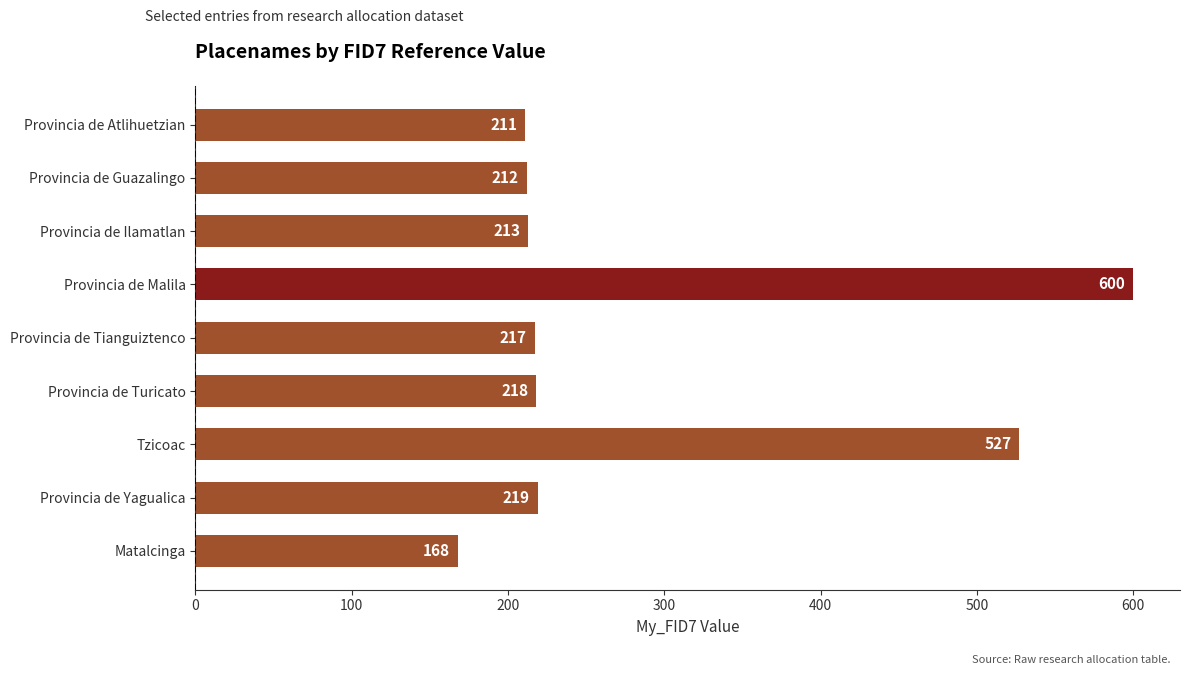

What is the minimum value shown in the chart?

168